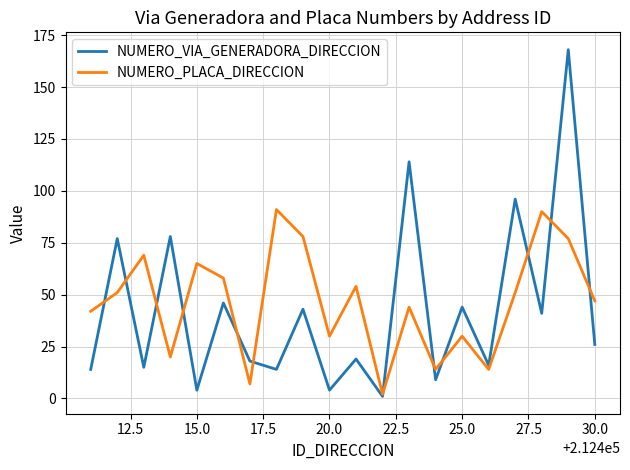

Rank the series by their maximum value, from highest to lowest.

NUMERO_VIA_GENERADORA_DIRECCION, NUMERO_PLACA_DIRECCION